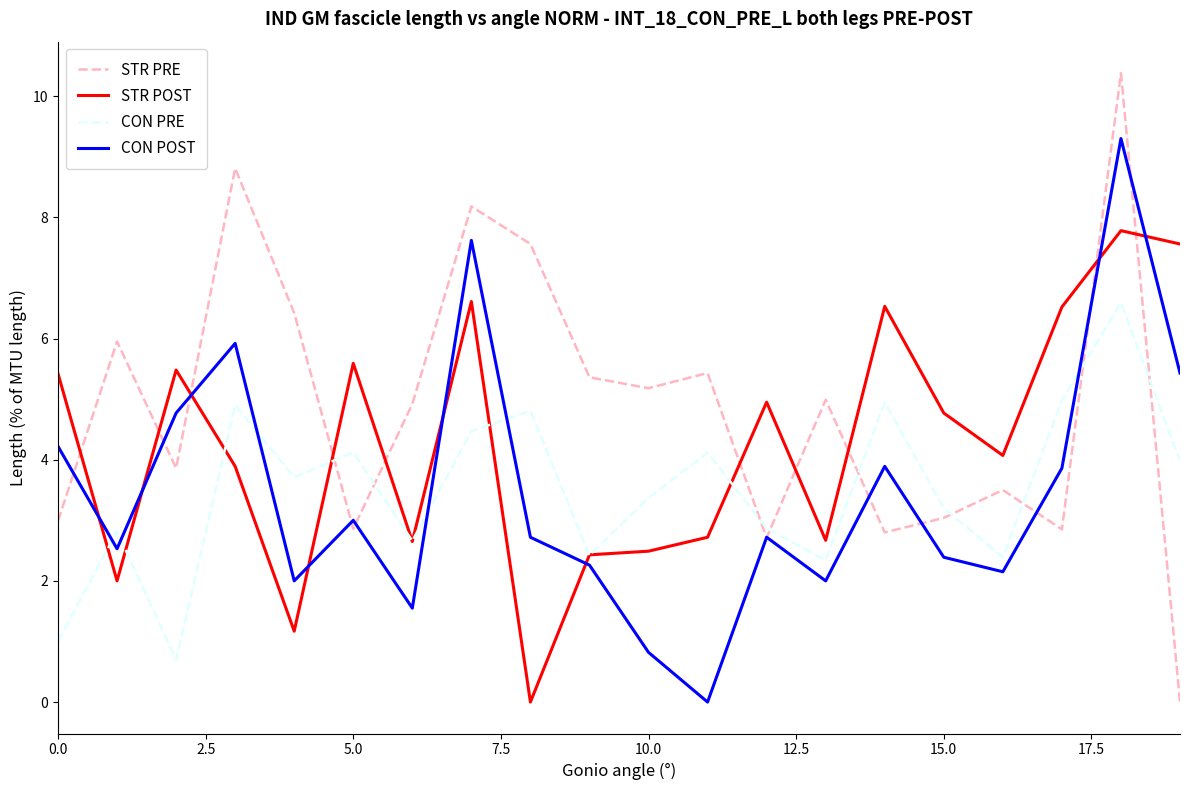

Does the chart display data point markers on the line(s)?

No